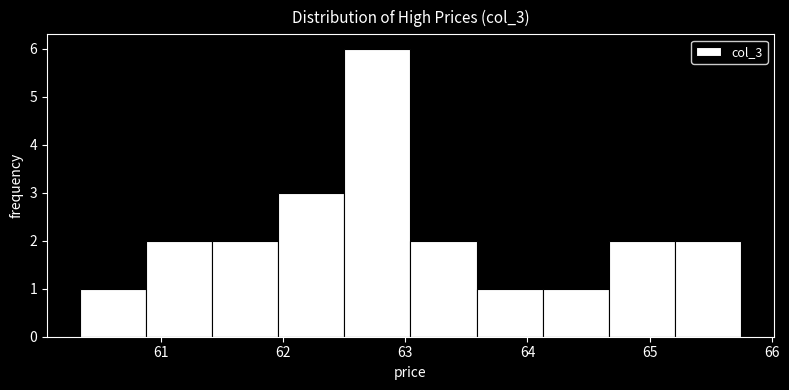

What is the height of the bar covering 63.6 to 64.1 on the x-axis? Neither the bar edges nor the heights are printed on the chart, so give them approximately, as read against the axes.

1